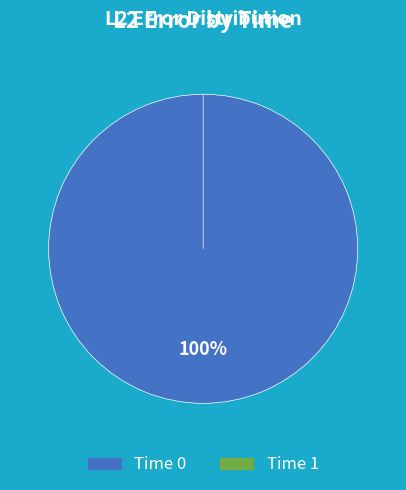

The 0 slice represents 100% of the pie. True or false?

True